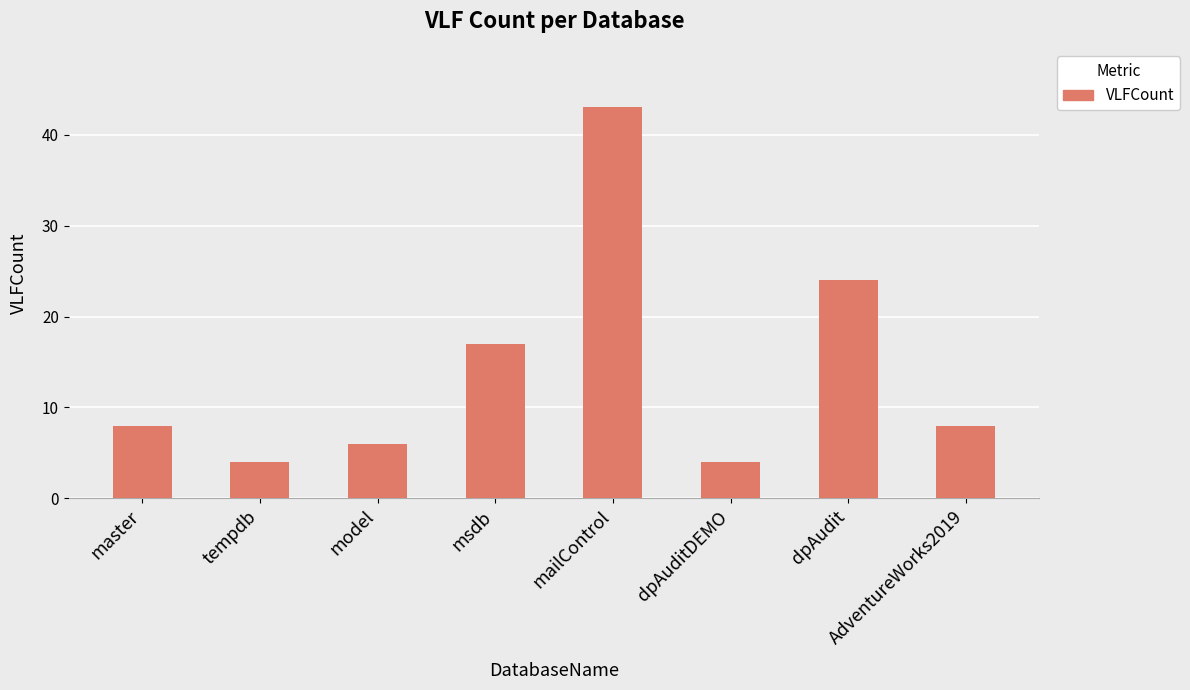

Approximately how many times larger is the value at dpAudit compared to msdb?

1.4